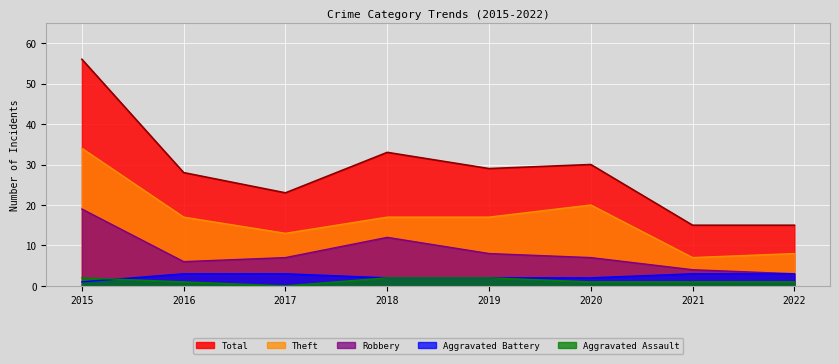

The value of Theft at 2018 is 17. True or false?

True